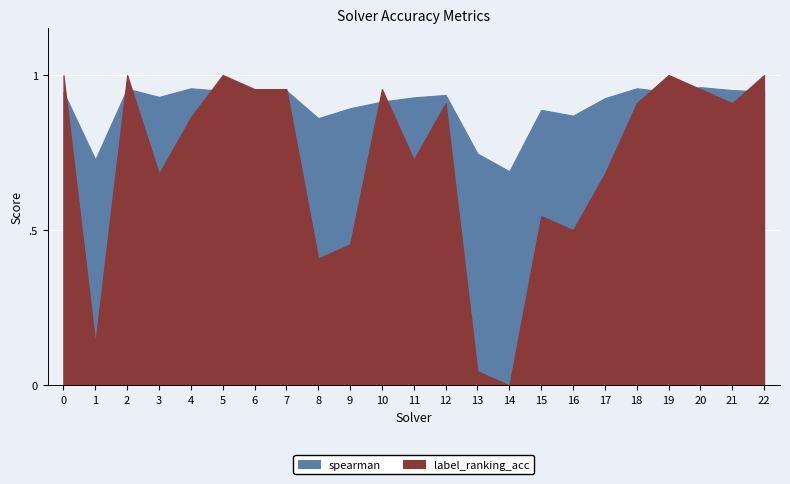

What is the sum of all label_ranking_acc values?

16.6